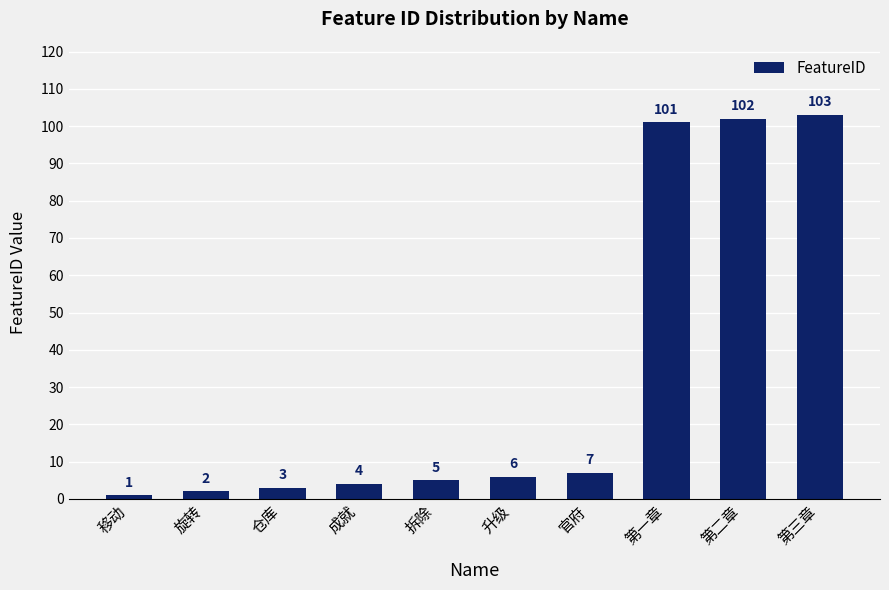

Approximately how many times larger is the value at 仓库 compared to 官府?

0.4